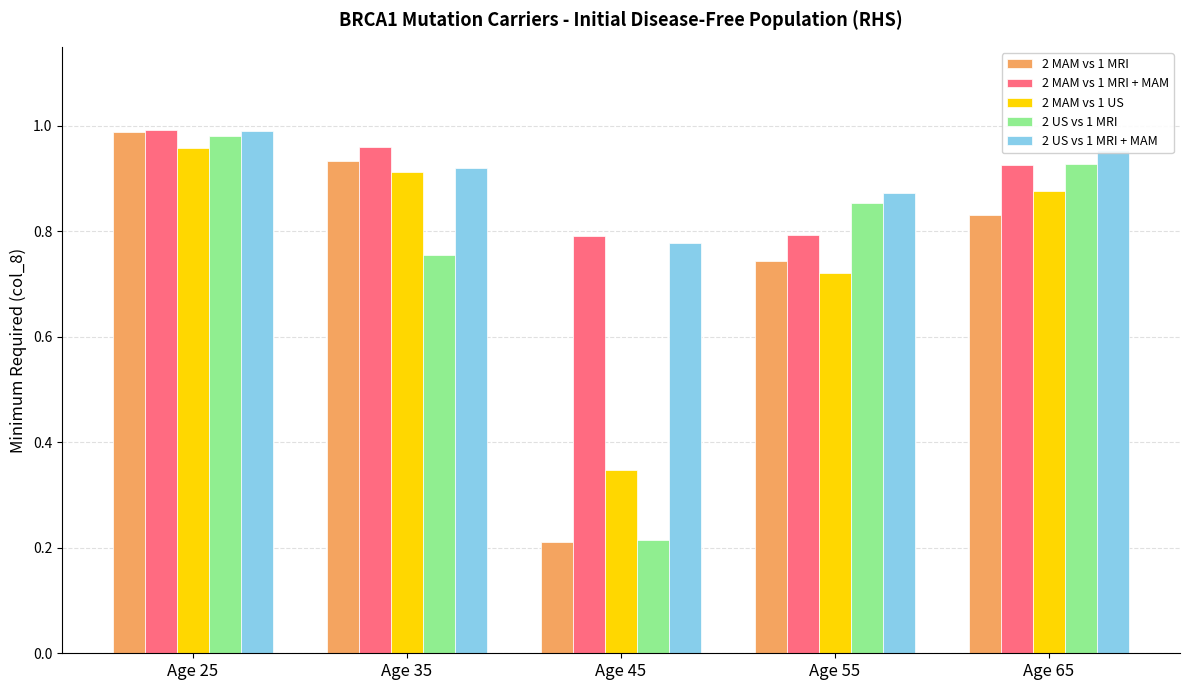

Which series changed the most between Age 35 and Age 65?

2 US vs 1 MRI